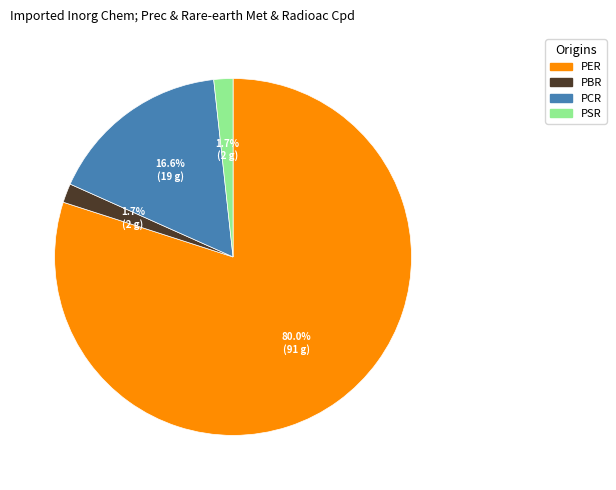

Is it true that PSR is 2% of the pie?

True